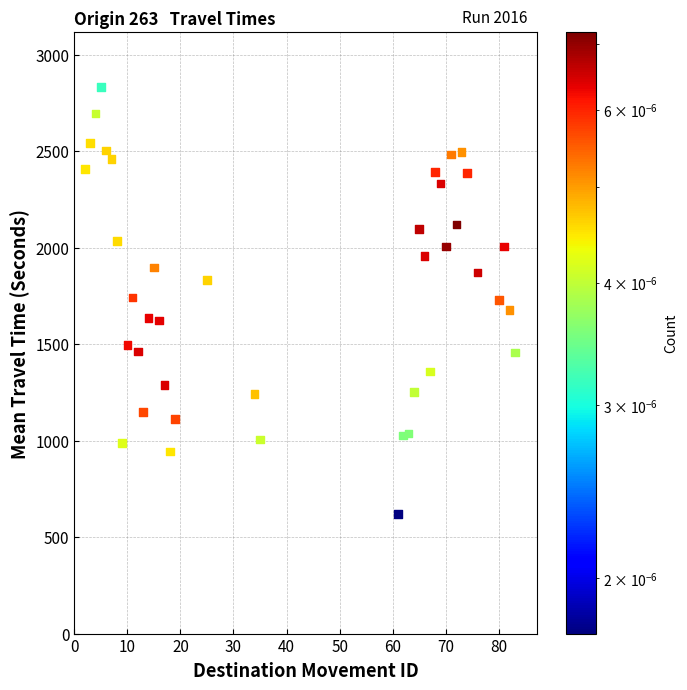

What is the range of X values (max minus min)?

81